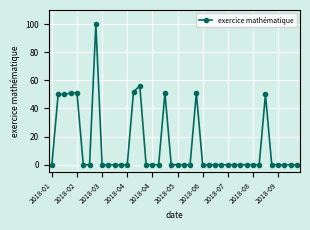

Does the chart display data point markers on the line(s)?

Yes